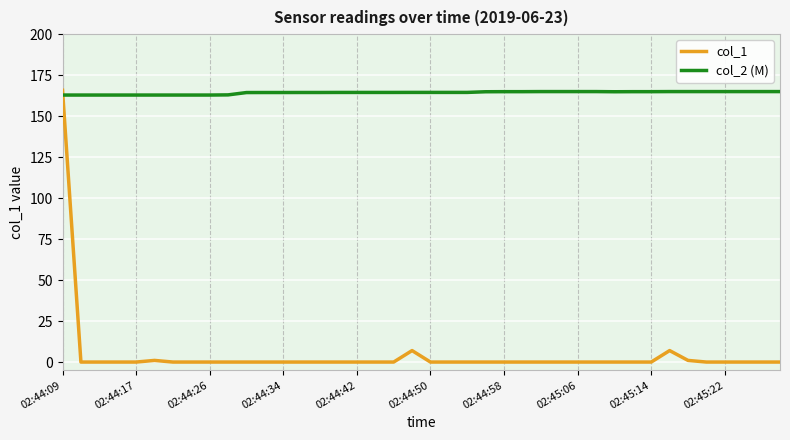

How many lines are shown in the chart?

2